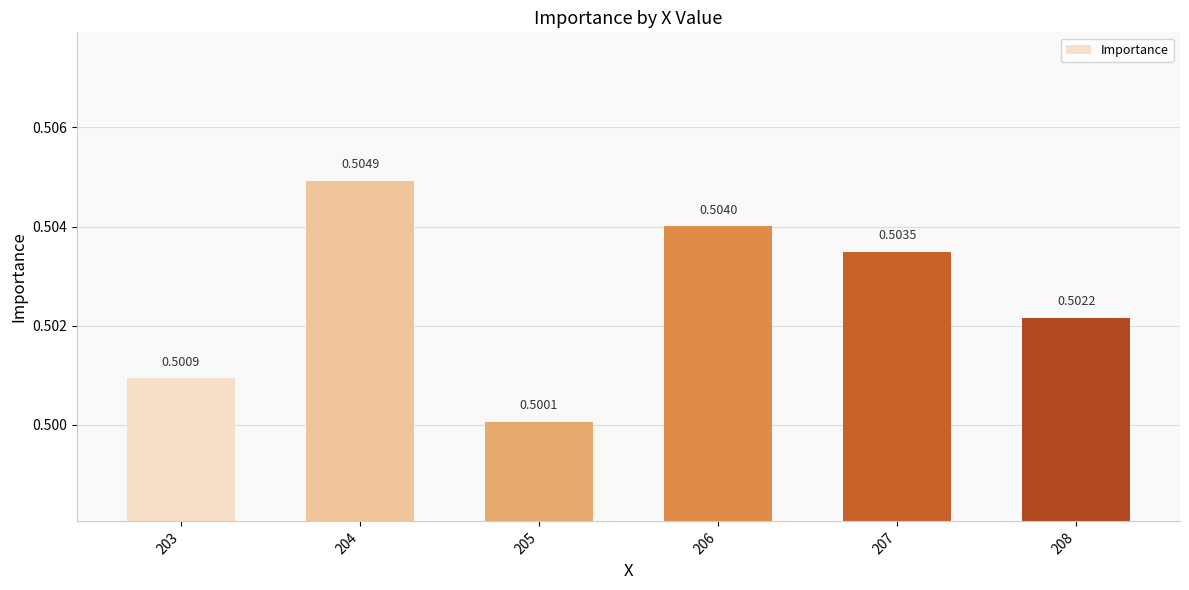

Between 204 and 205, which is larger?

204